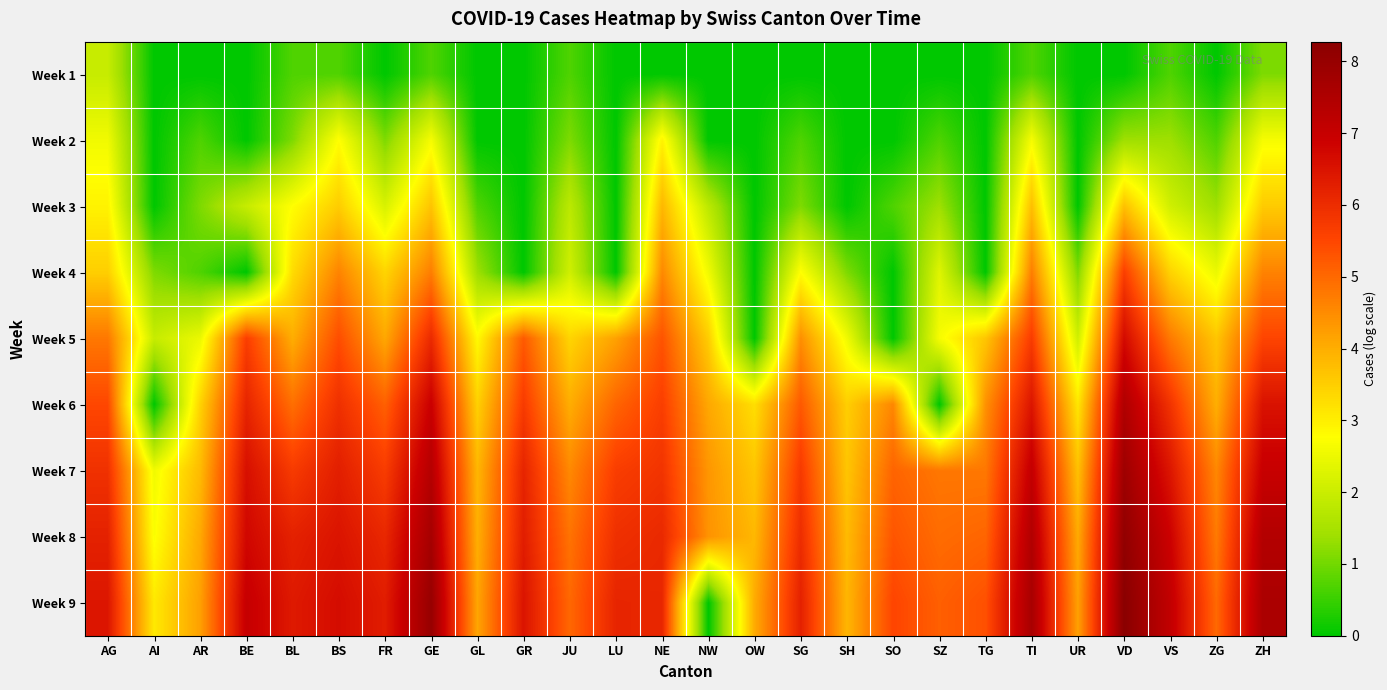

Count the number of data series in this chart.

9